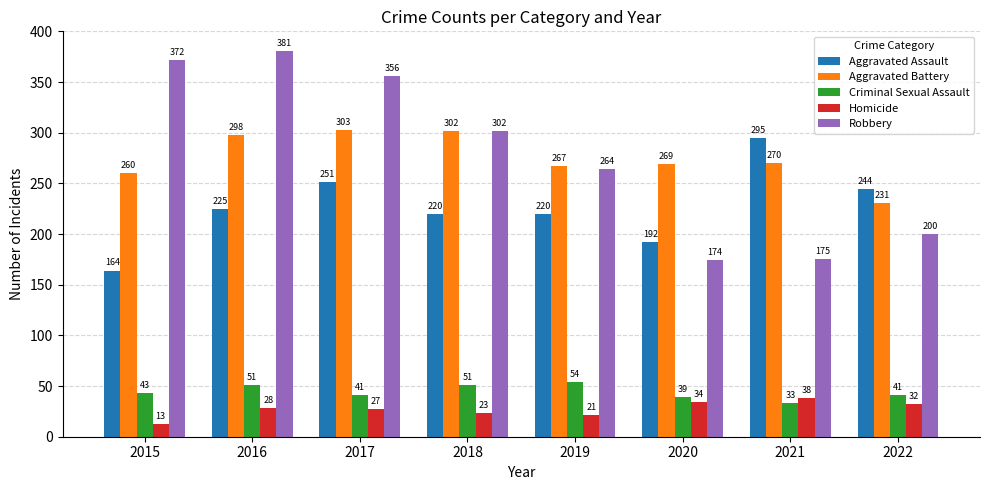

Rank the categories by Aggravated Battery value from lowest to highest.

2022, 2015, 2019, 2020, 2021, 2016, 2018, 2017